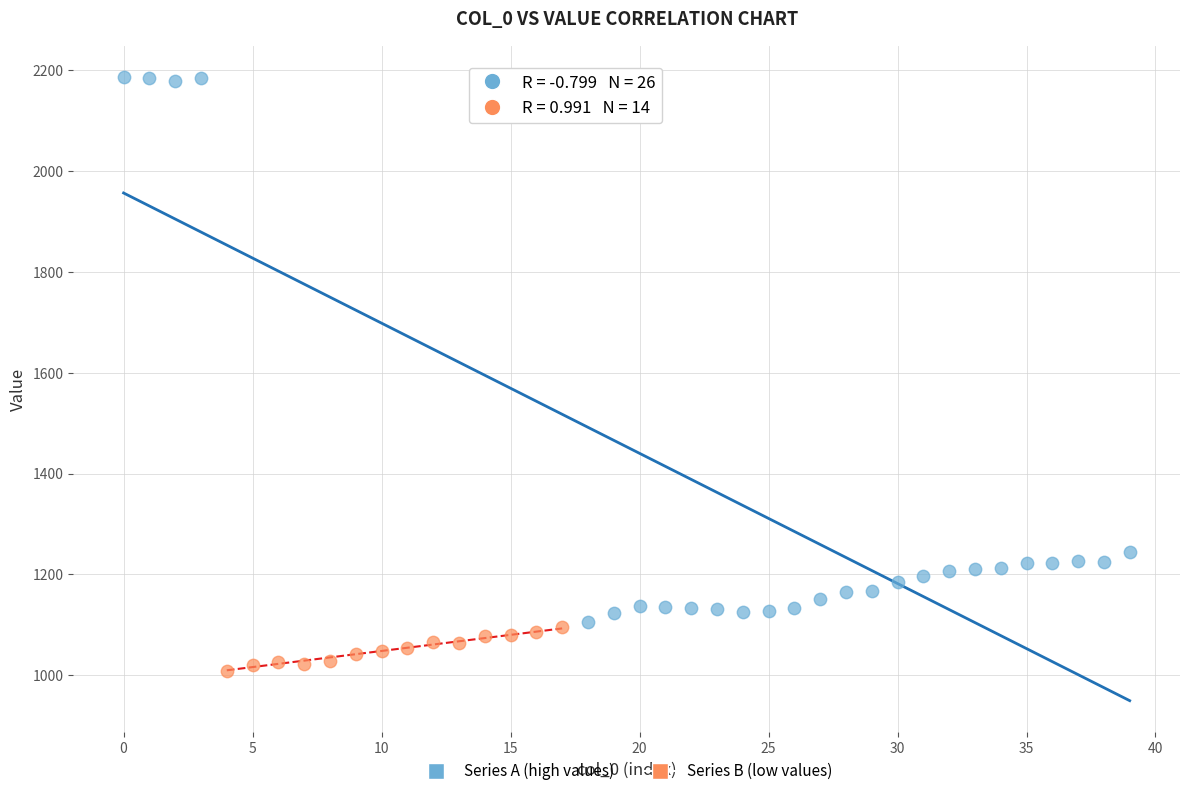

Which series reaches the maximum Y coordinate?

Series A (high values)